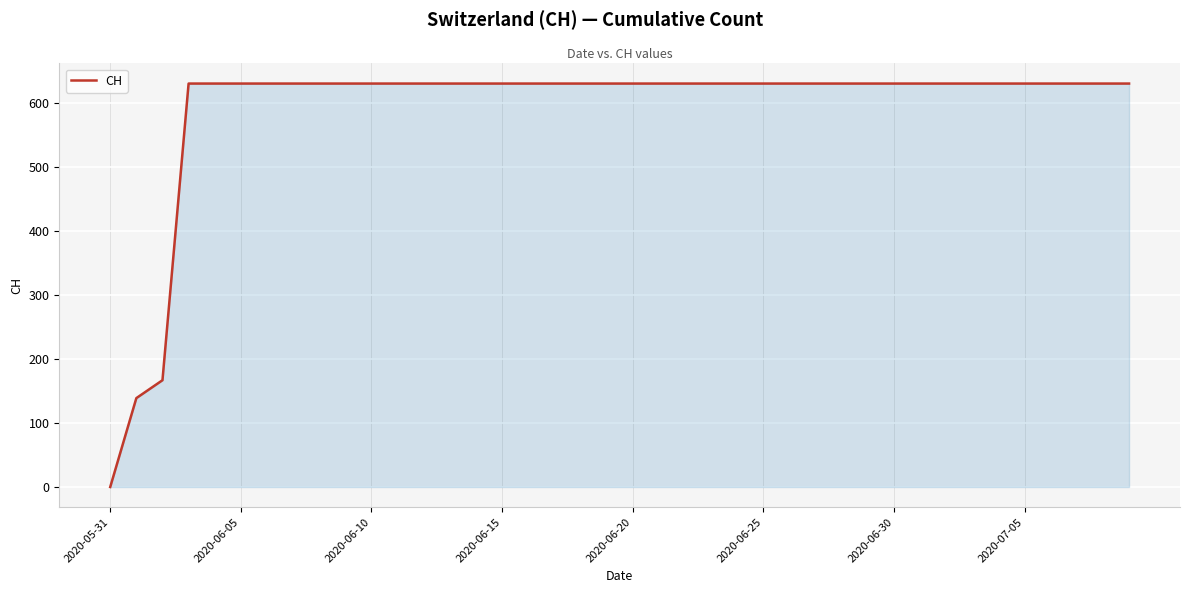

What is the maximum value shown in the chart?

631